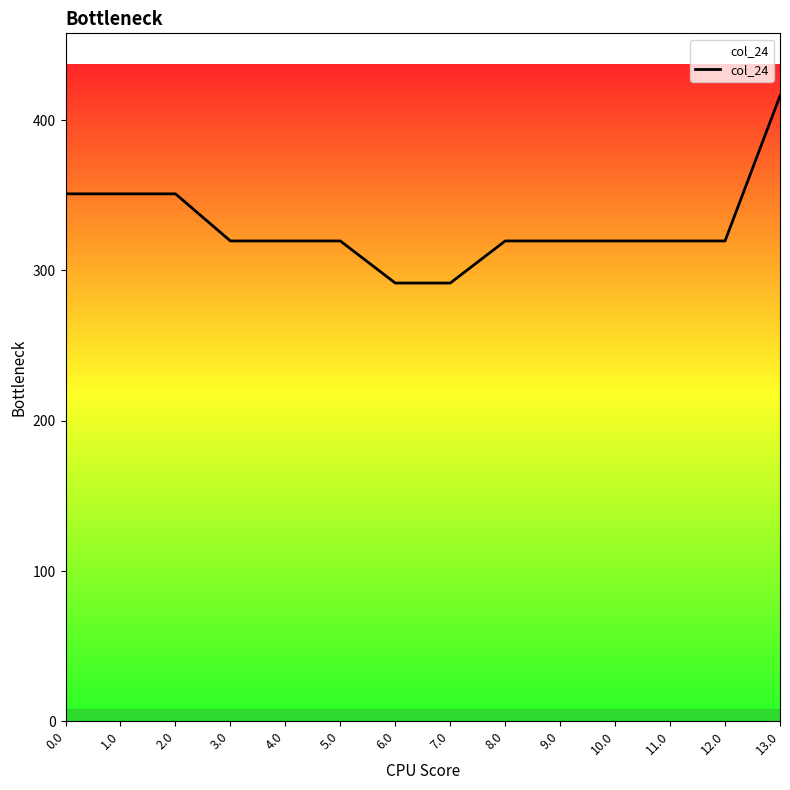

What is the minimum value shown in the chart?

291.6